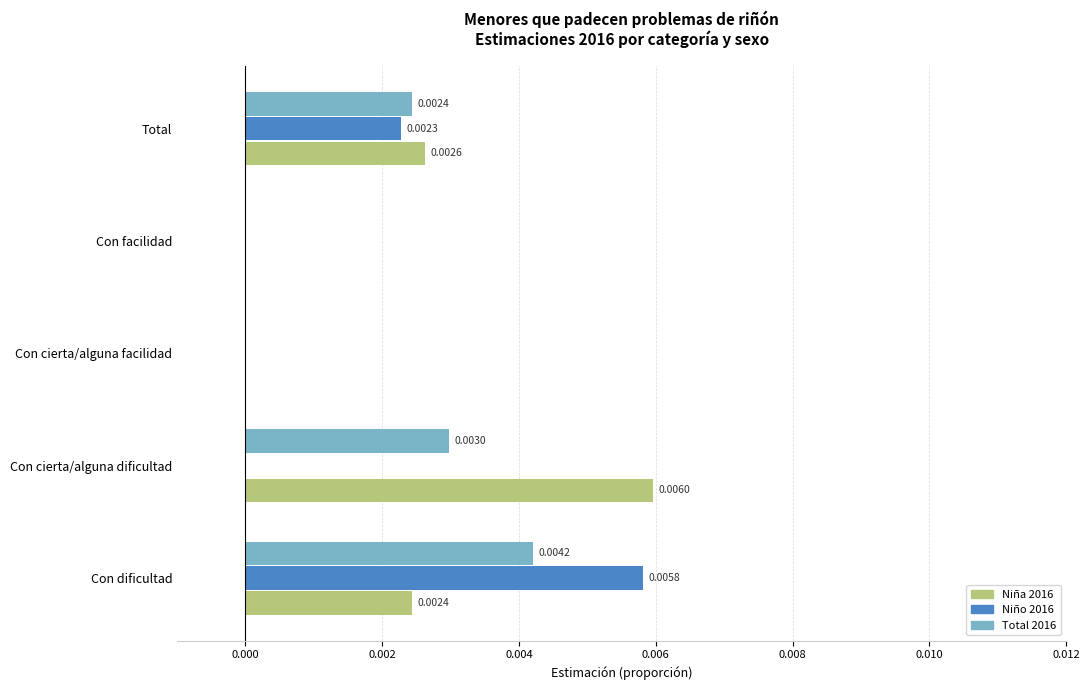

Which series has the largest range (max minus min)?

Niña 2016